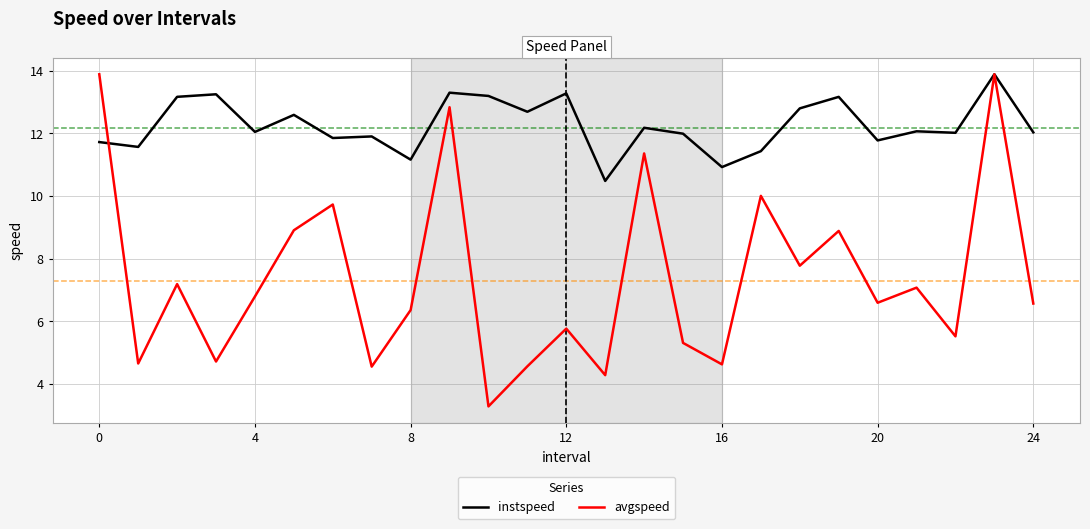

What is the average value of the avgspeed series?

7.4